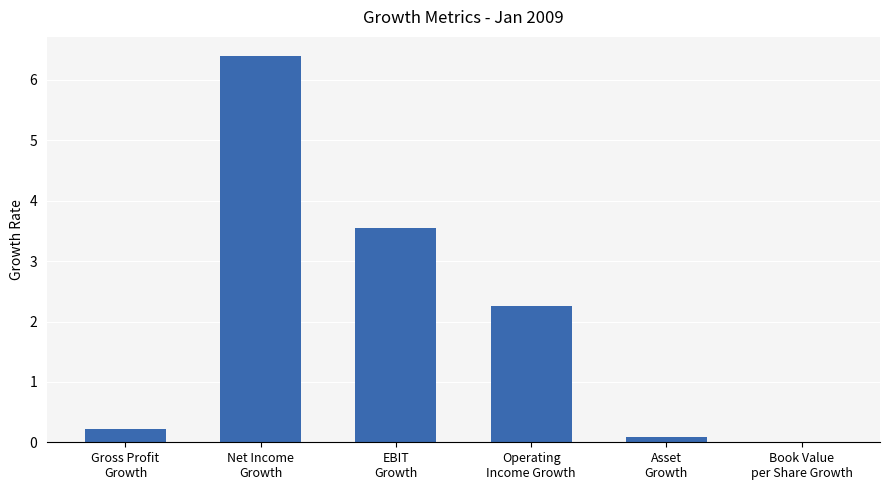

What is the sum of all values?

12.5